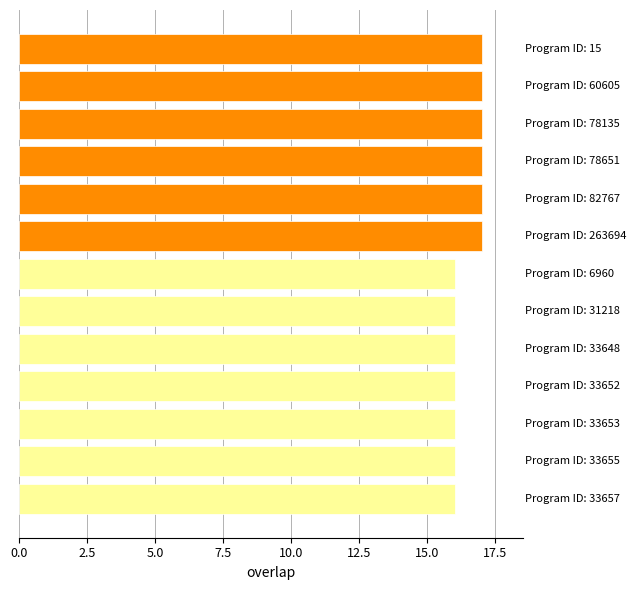

What is the average value?

16